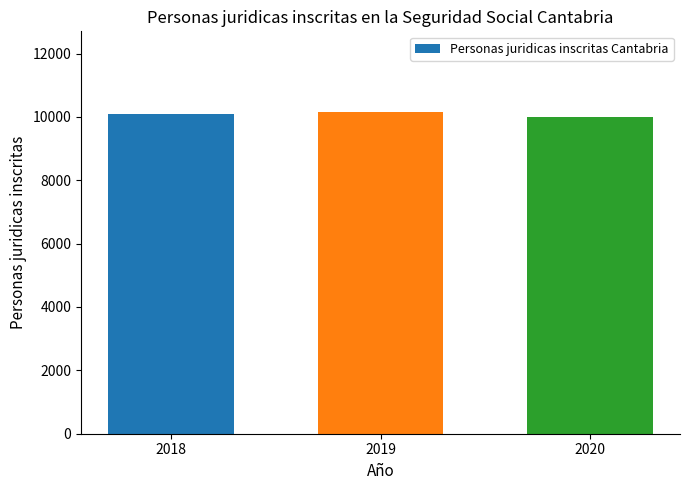

How many bars are there in total?

3